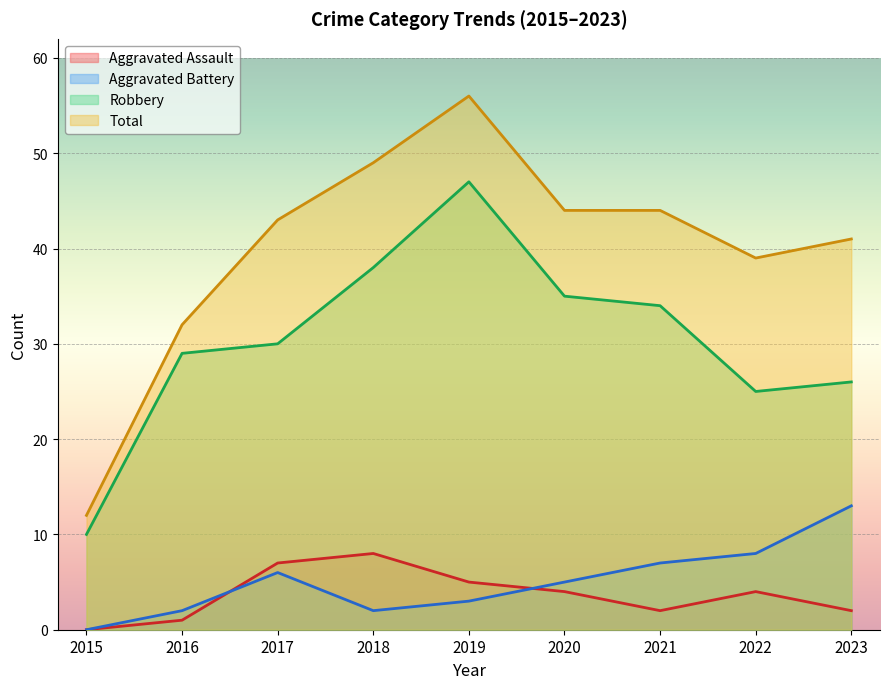

How many lines are shown in the chart?

4